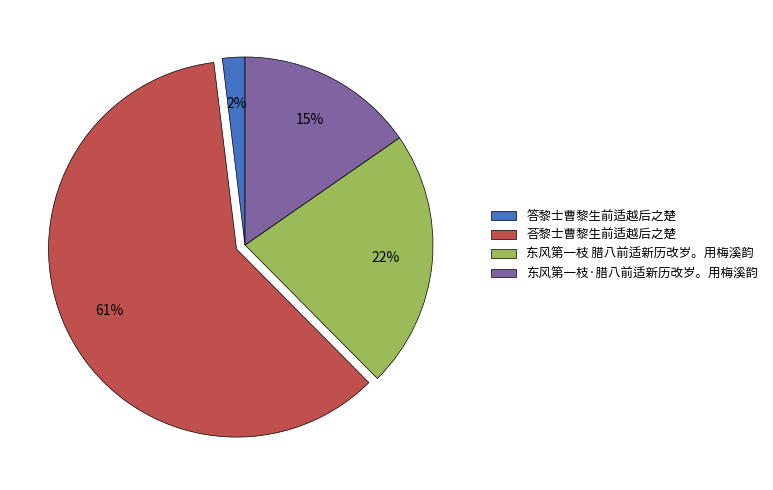

Which category has the biggest portion of the pie?

荅黎士曹黎生前适越后之楚